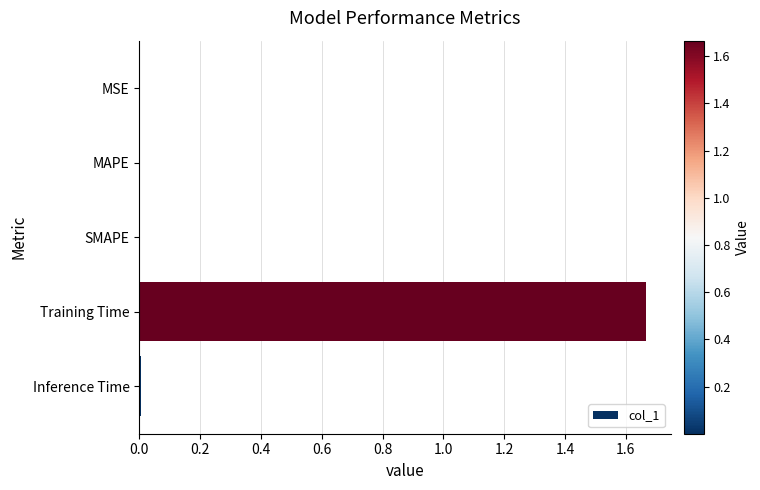

Is it true that the value at MSE is 0.0?

True